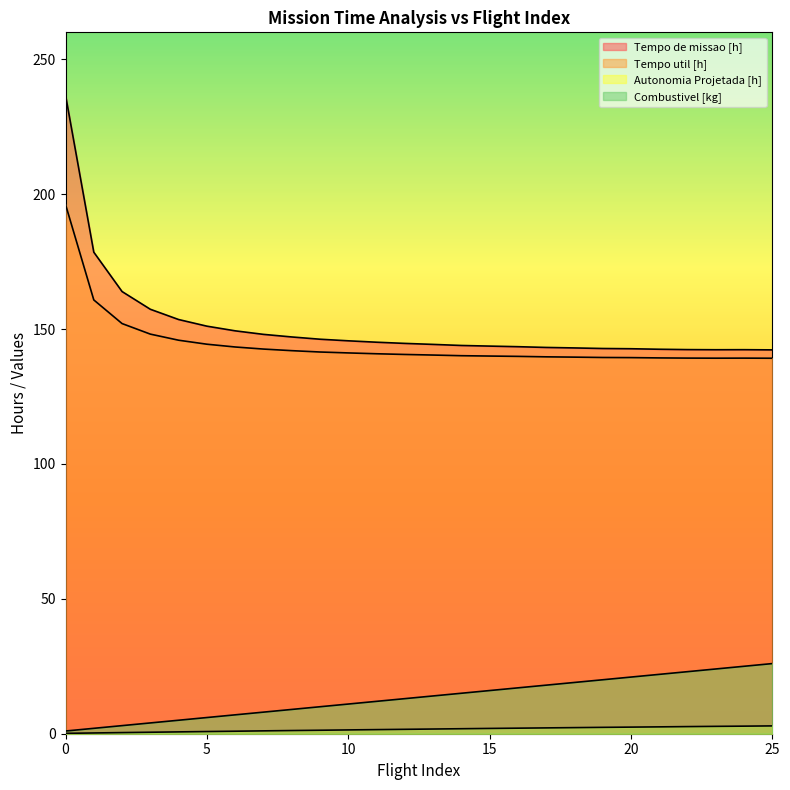

True or false: Autonomia Projetada [h] has a value of 2.6 at 13.

False